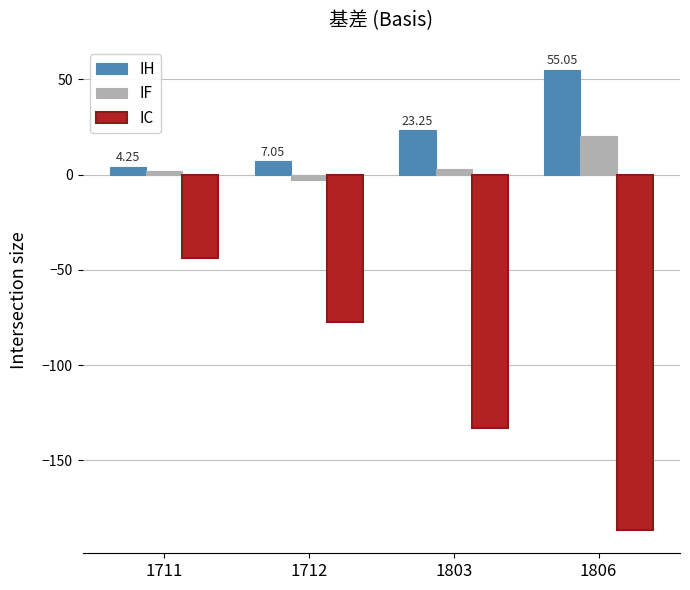

The value of IH at 1712 is 7.0. True or false?

True